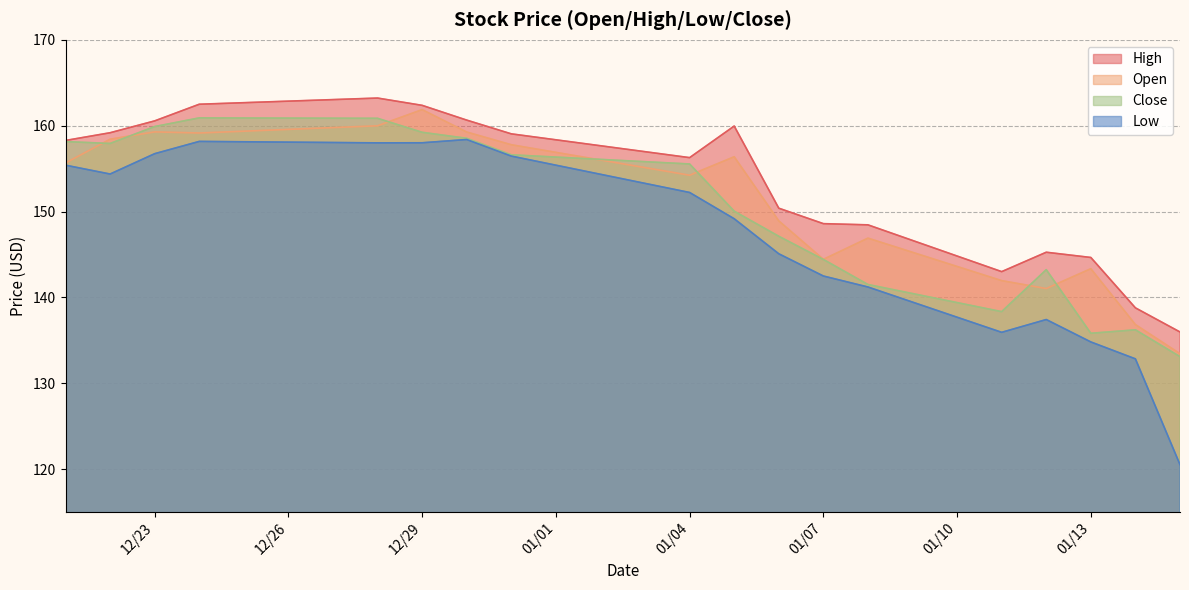

Does the chart have visible grid lines?

Yes